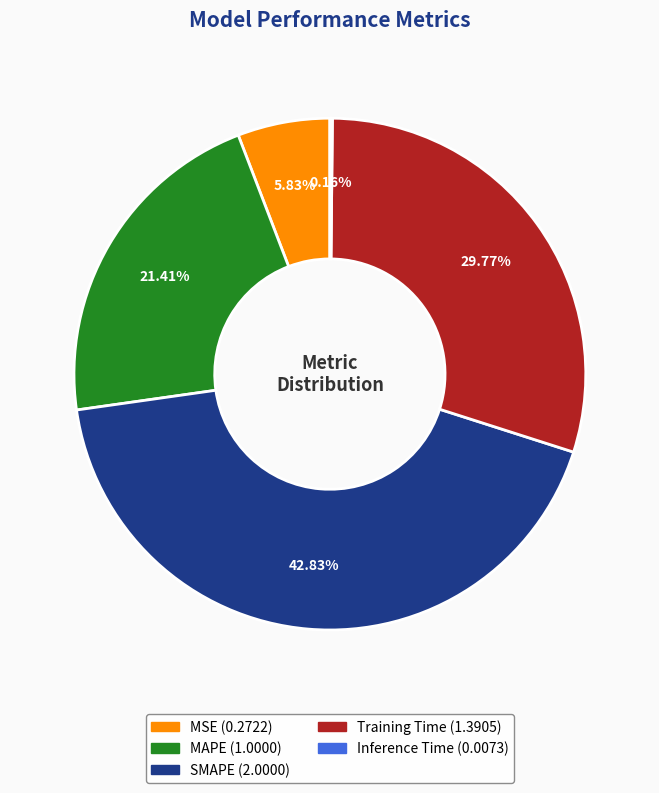

Between SMAPE and MAPE, which is larger?

SMAPE